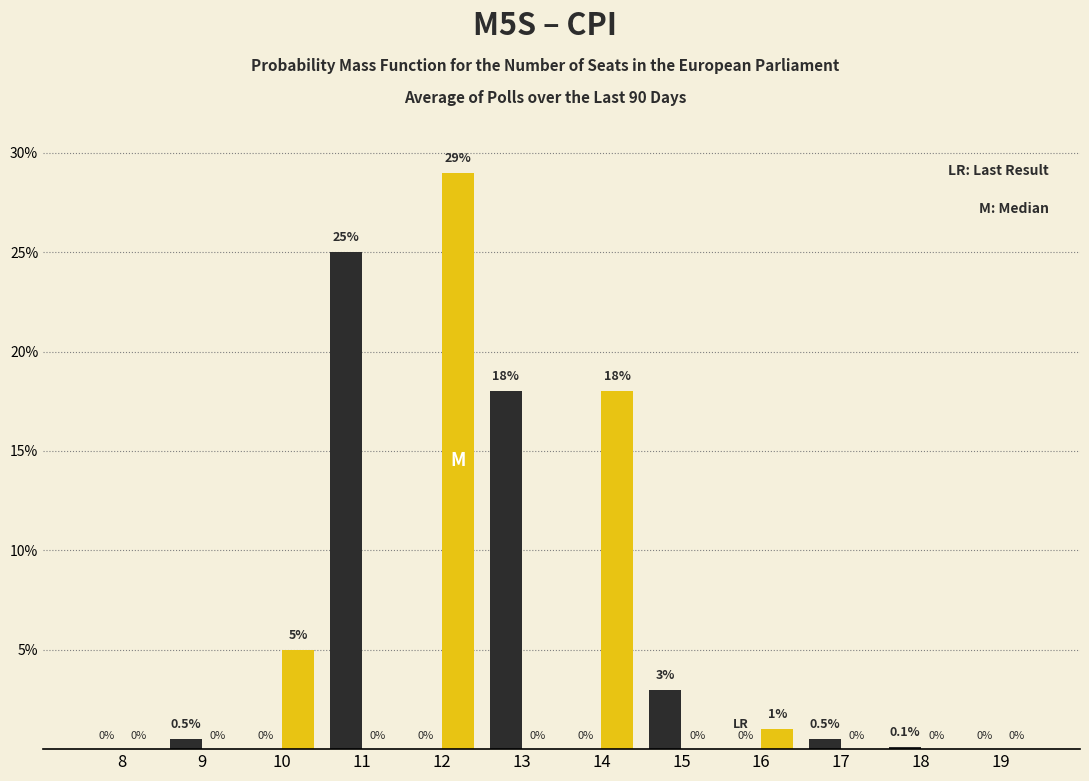

At which category does the chart reach its peak across all series?

12